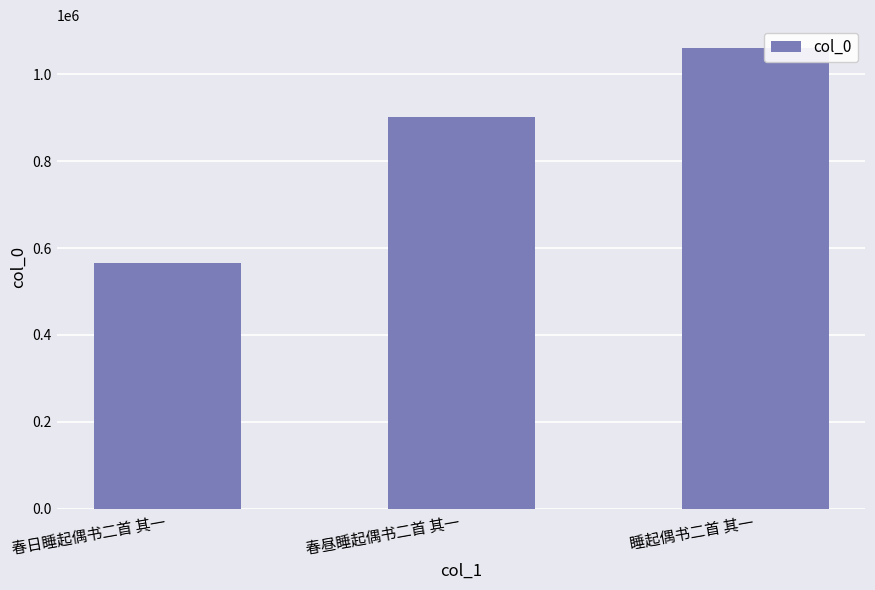

What is the ratio of the value at 春昼睡起偶书二首 其一 to the value at 春日睡起偶书二首 其一?

1.6